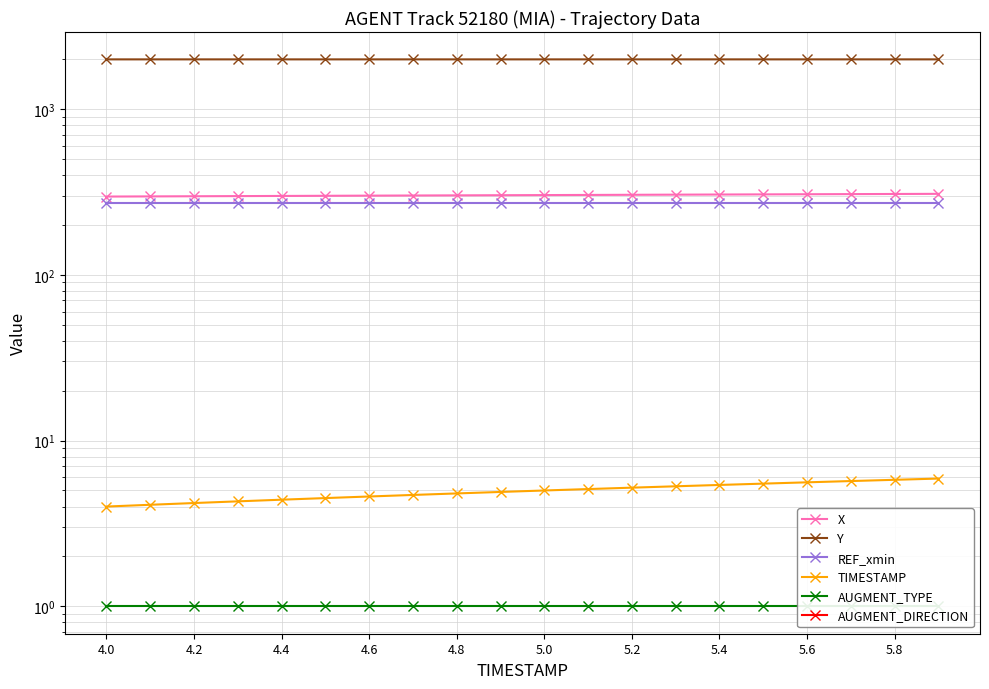

Which series has the largest total across all categories?

Y